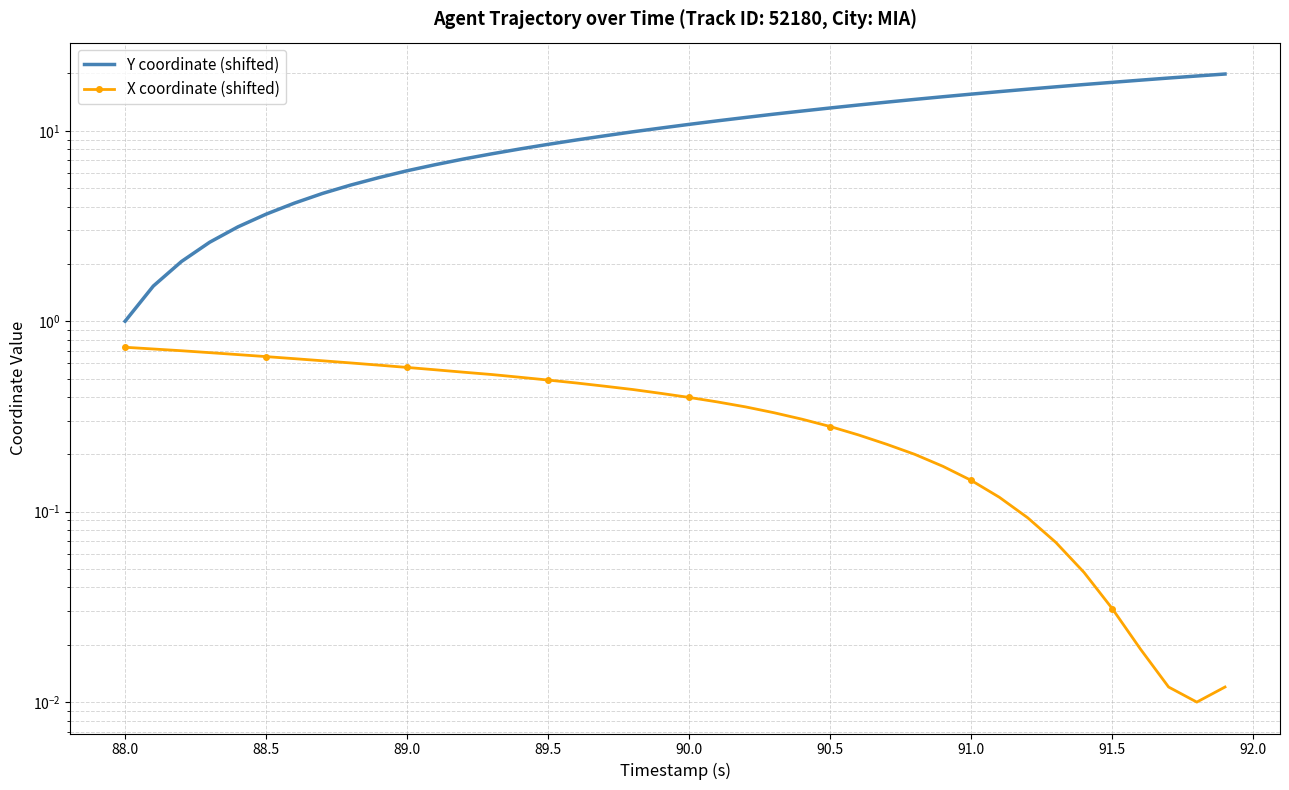

What is the value of the Y coordinate (shifted) point at the 15th from the left?

8.0